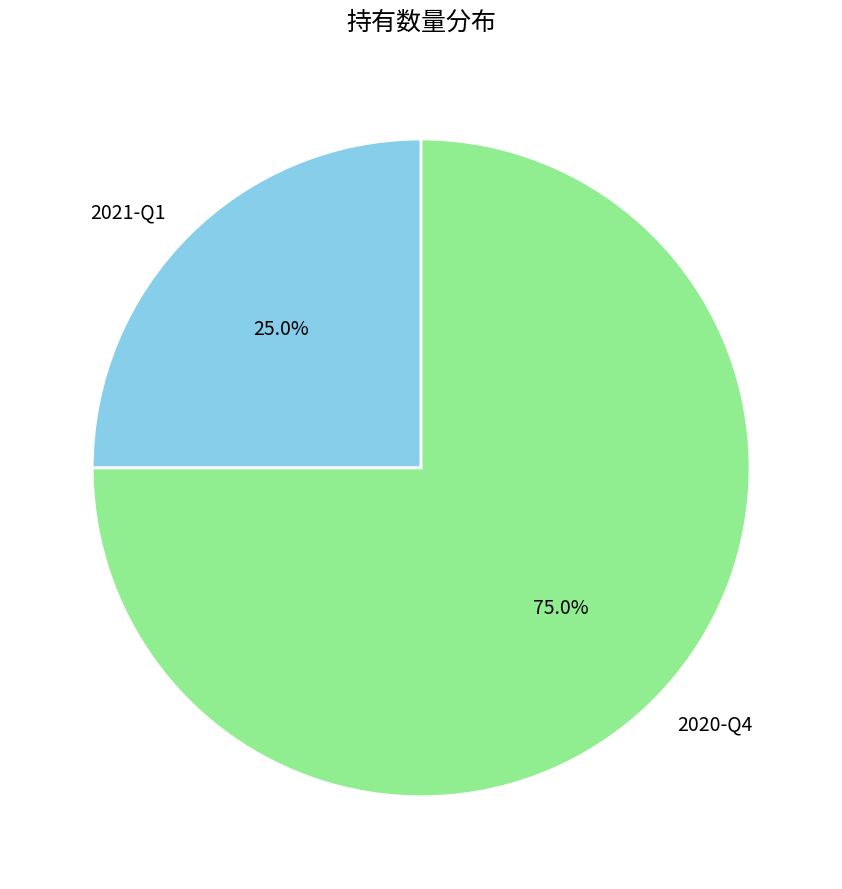

What percentage is NOT represented by 2020-Q4?

25.0%